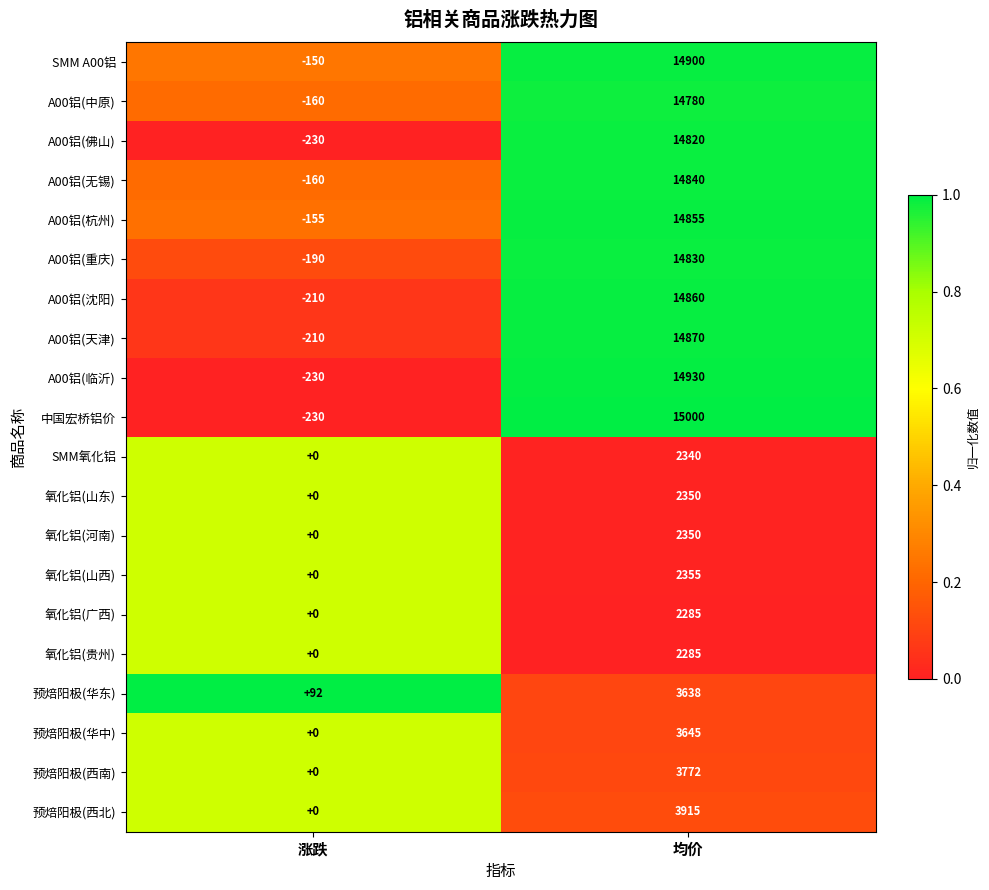

List the labels in order of A00铝(临沂) value, largest first.

均价, 涨跌